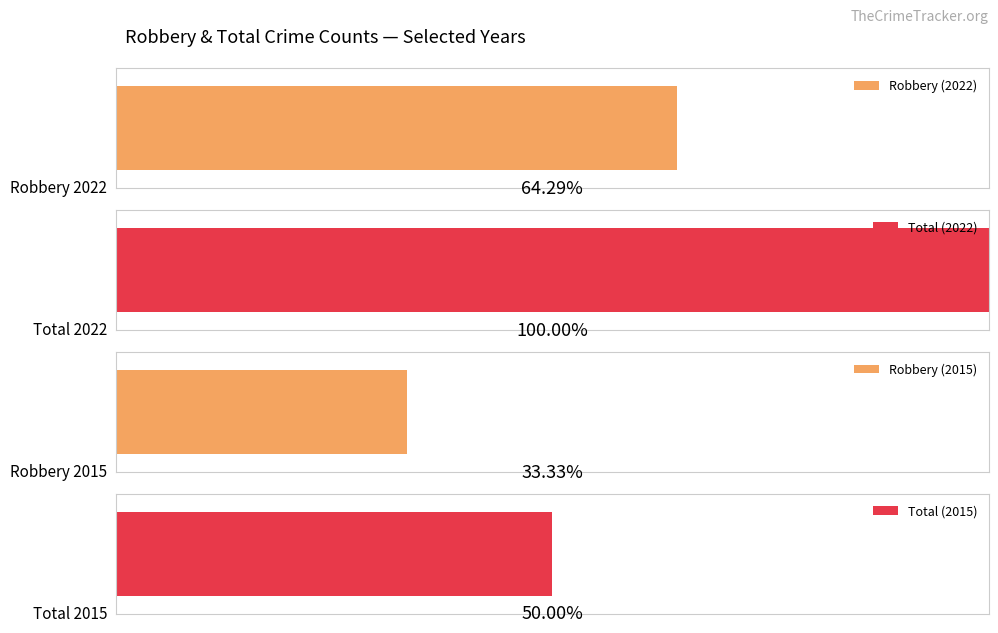

Is it true that Aggravated Assault equals 4 at 2016?

False